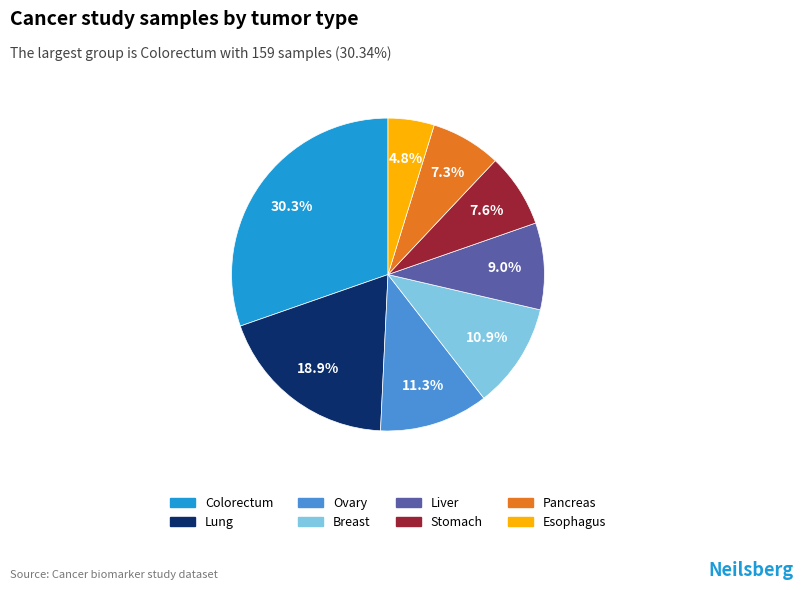

To the nearest percent, what is the combined percentage of Lung and Esophagus?

24%